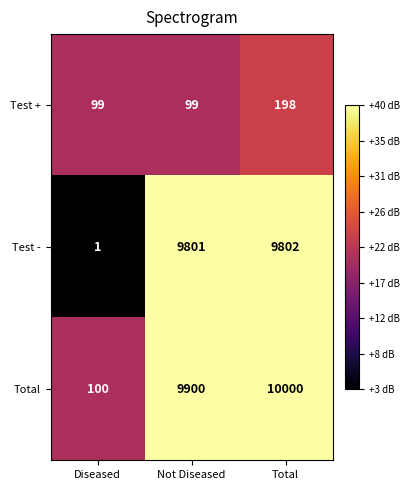

What is the sum of the Test - values at Not Diseased and Diseased?

9802